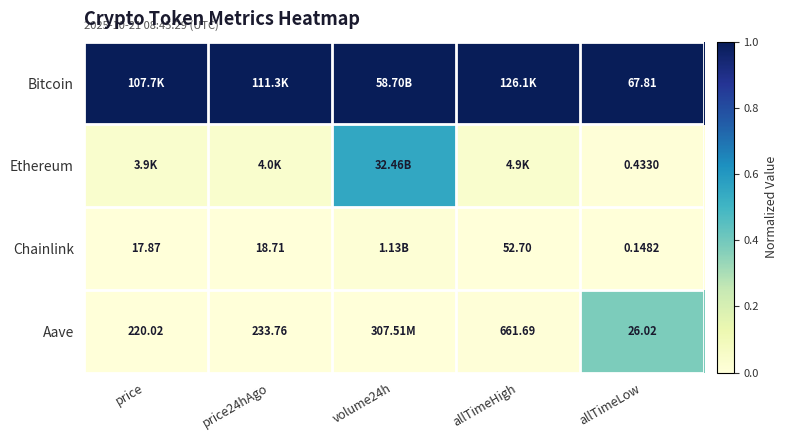

At which category is the sum across all series the highest?

volume24h